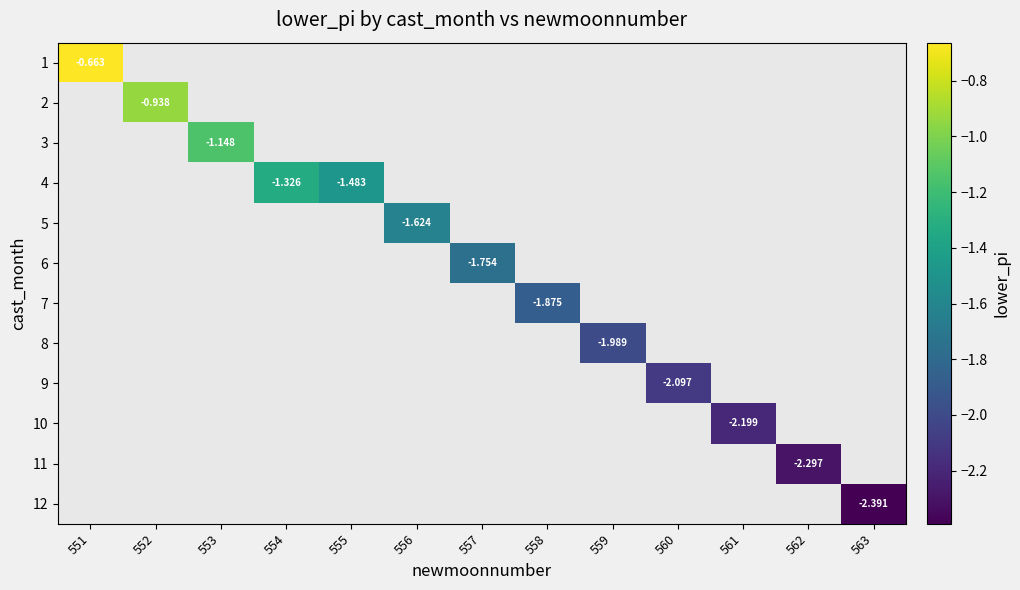

Between 556 and 552, which is larger?

552